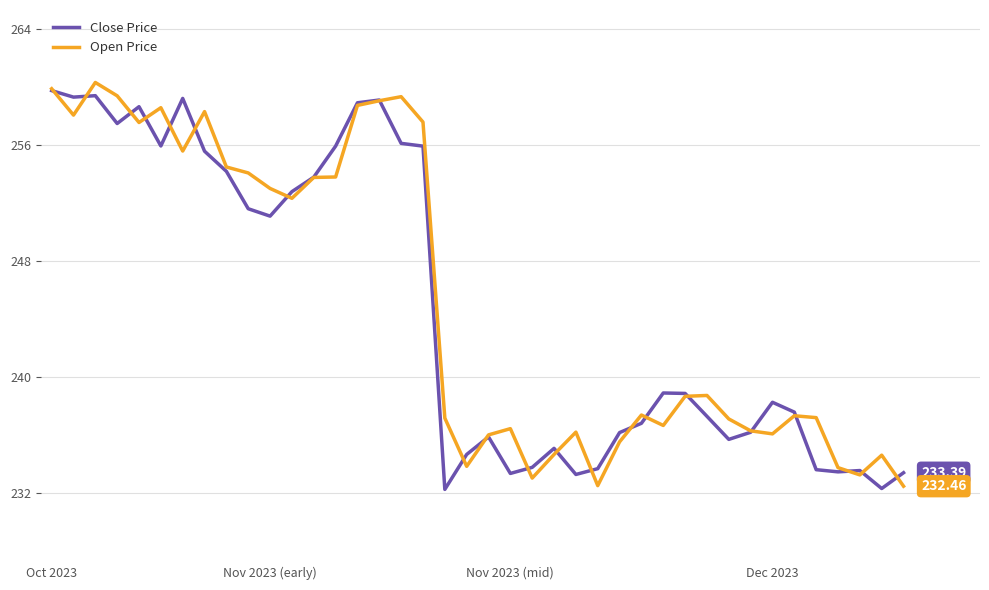

How many interior local peaks does the Close Price series have?

9